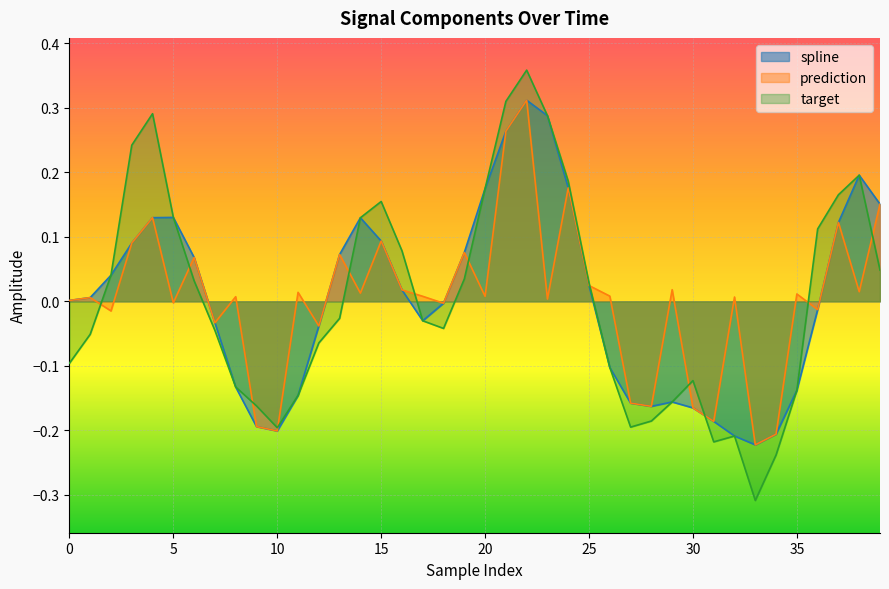

The value of spline at 14 is 0.2. True or false?

False